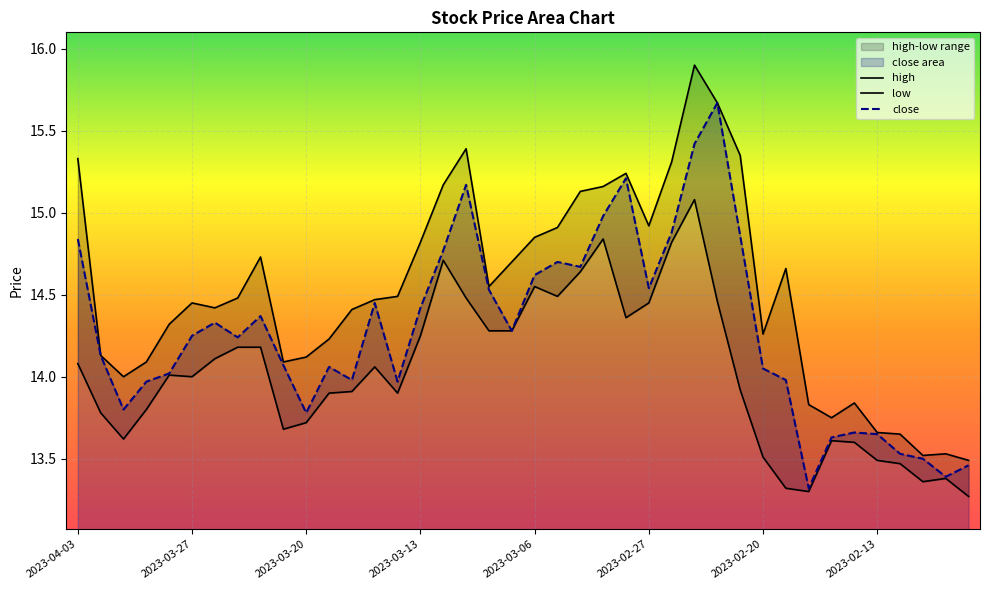

Rank the series by their average value, from lowest to highest.

low, close, high